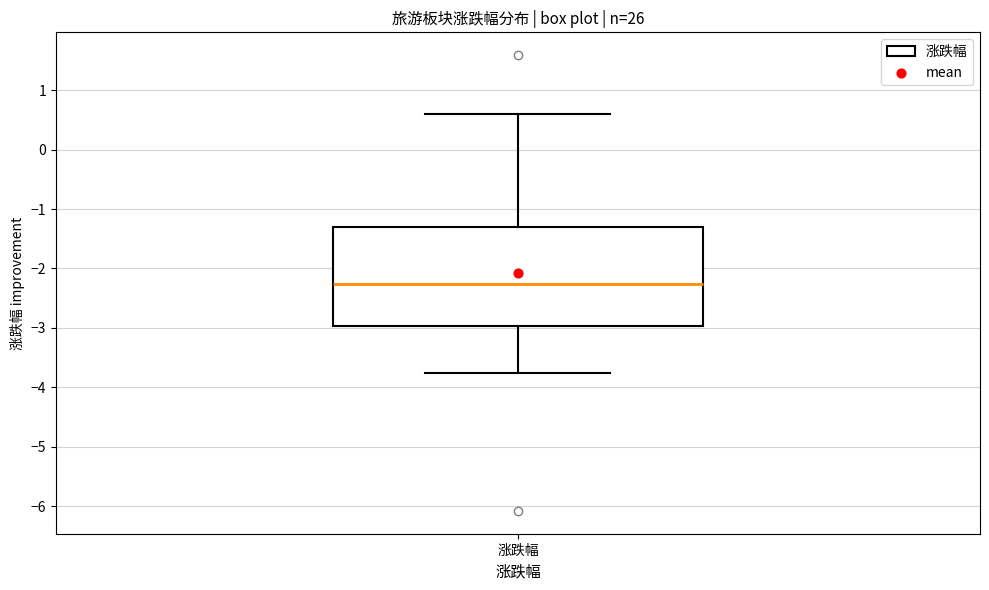

Transcribe this box plot: give where the median line is, the range the box spans, and where the two whiskers end, as read against the y-axis. The values are not printed on the chart, so give them approximately, as read against the axis.

median -2.3, box -3.0 to -1.3, whiskers -3.8 to 0.6